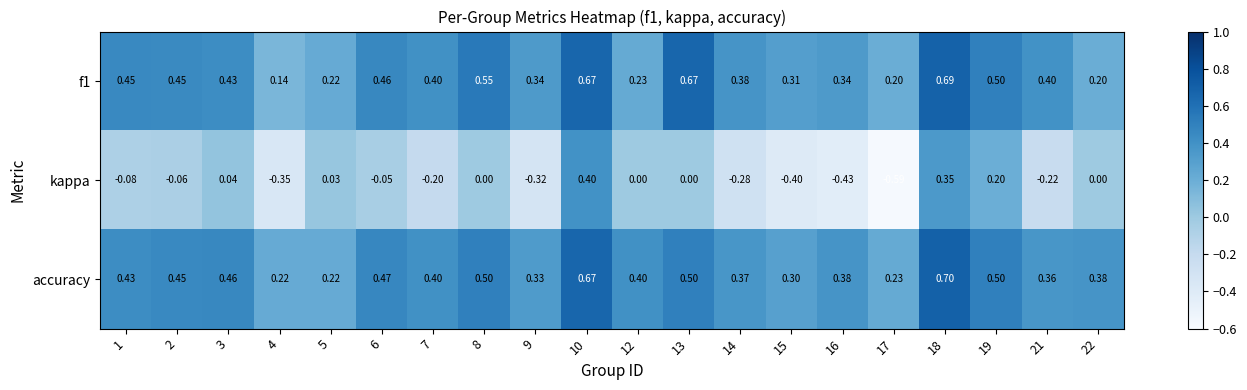

Is the value of accuracy at 5 greater than the value of f1 at 21?

No